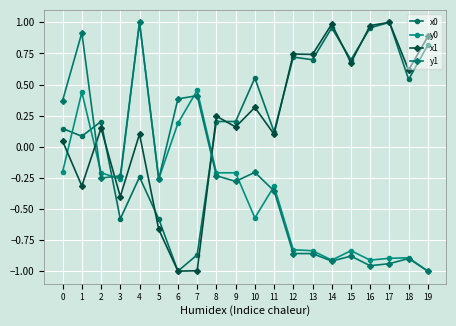

Between 0 and 11, which series saw the biggest shift?

y1